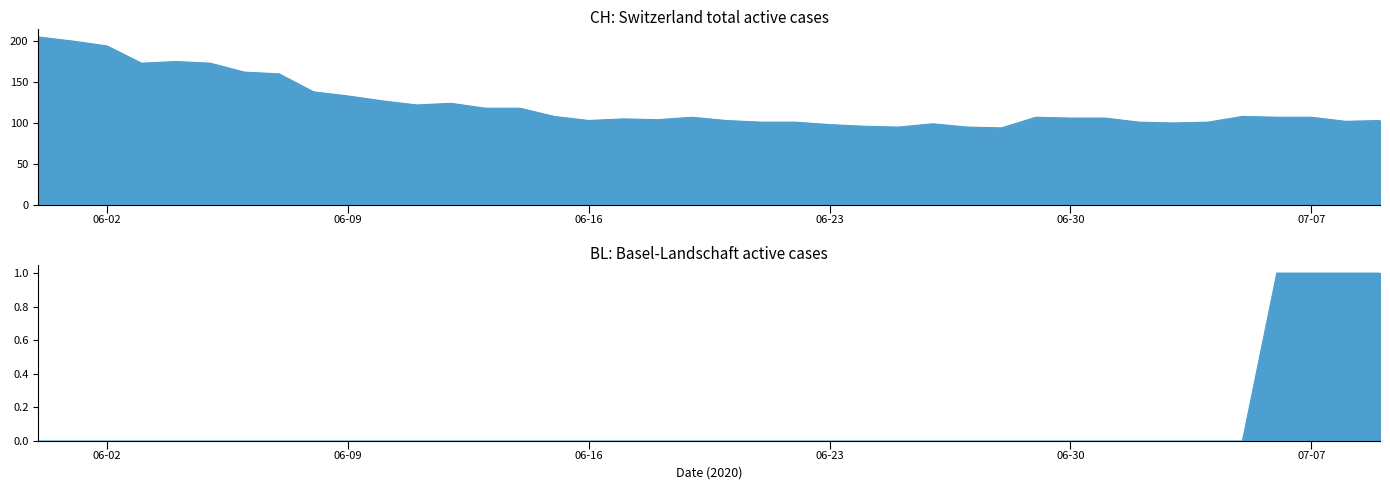

What is the label of the 12th point from the left?

2020-06-11